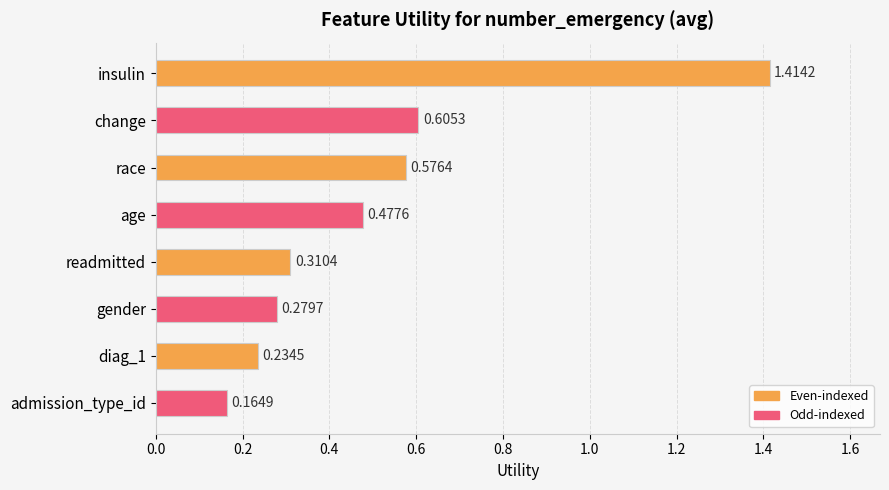

Rank the categories by value from lowest to highest.

admission_type_id, diag_1, gender, readmitted, age, race, change, insulin